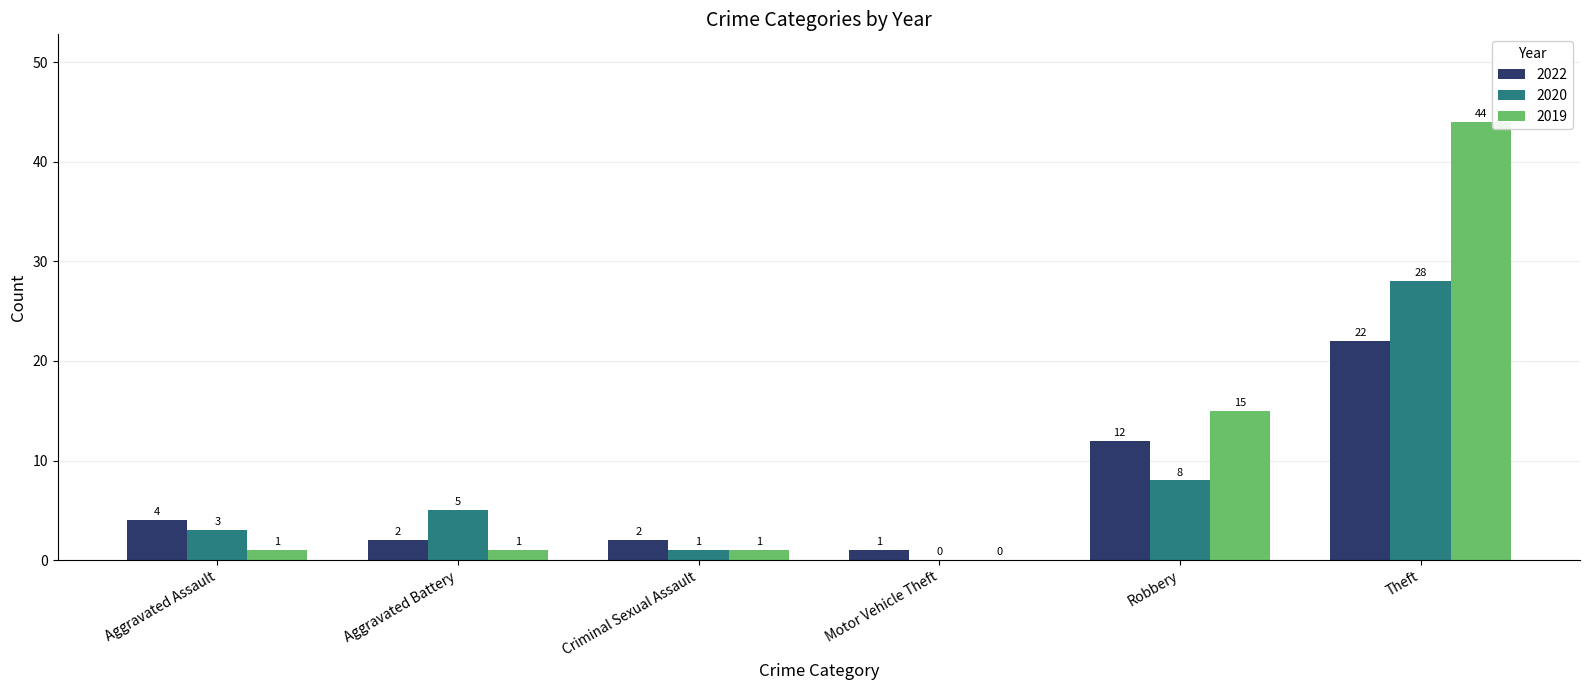

What is the average value of the 2020 series?

8